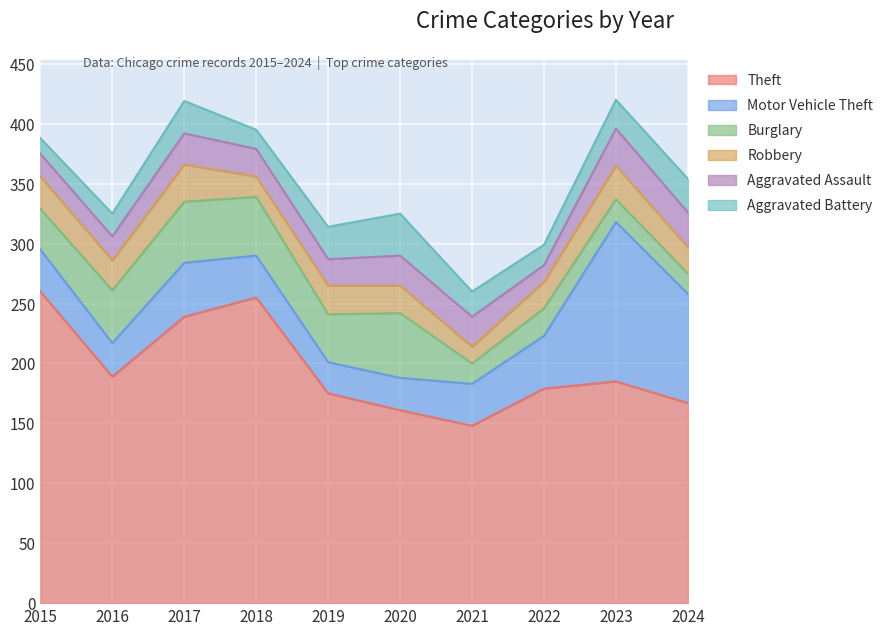

Is the value of Theft at 2021 greater than the value of Aggravated Battery at 2015?

Yes